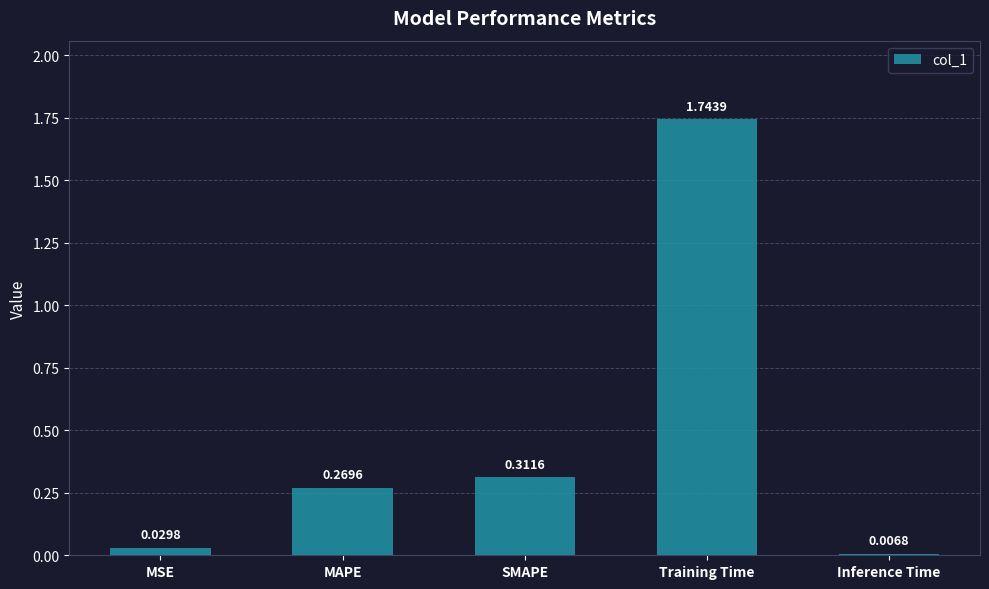

What is the label of the 5th bar from the left?

Inference Time